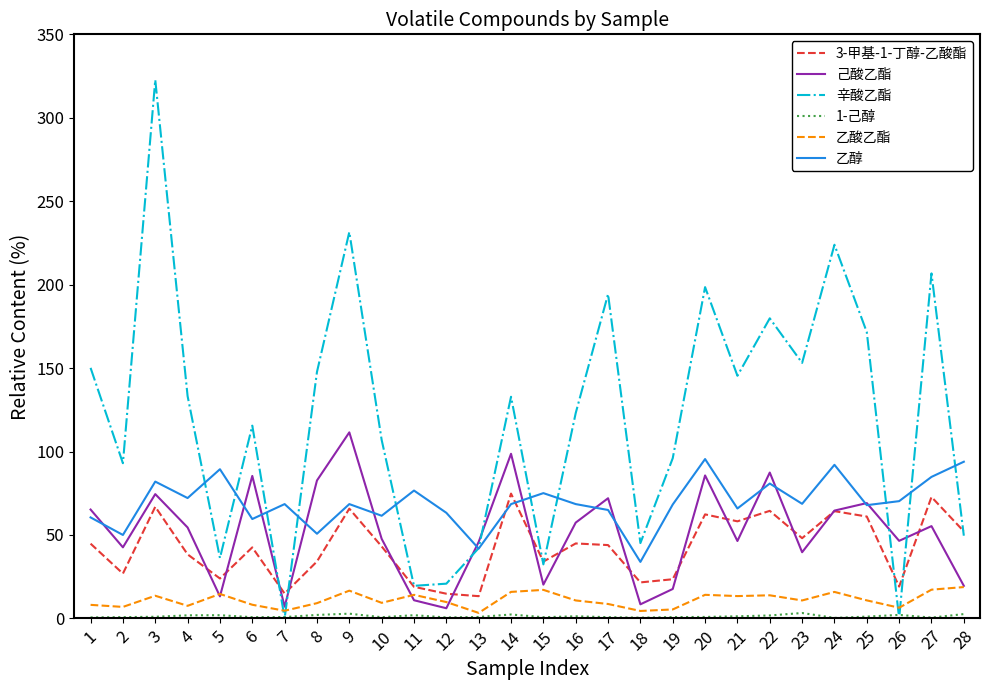

Between 13 and 28, which series saw the biggest shift?

乙醇